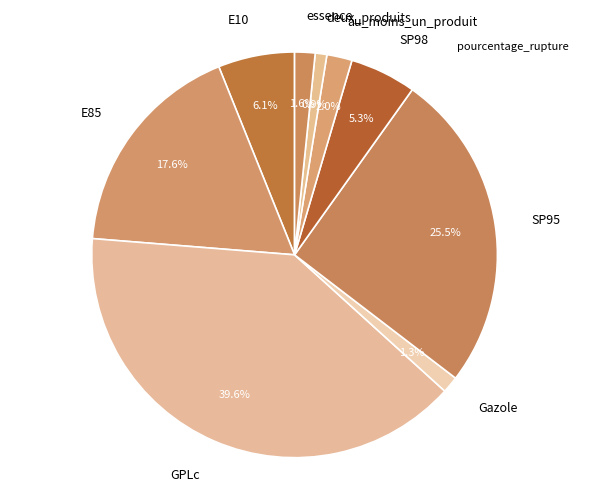

To the nearest percent, what is the combined percentage of E10 and E85?

24%